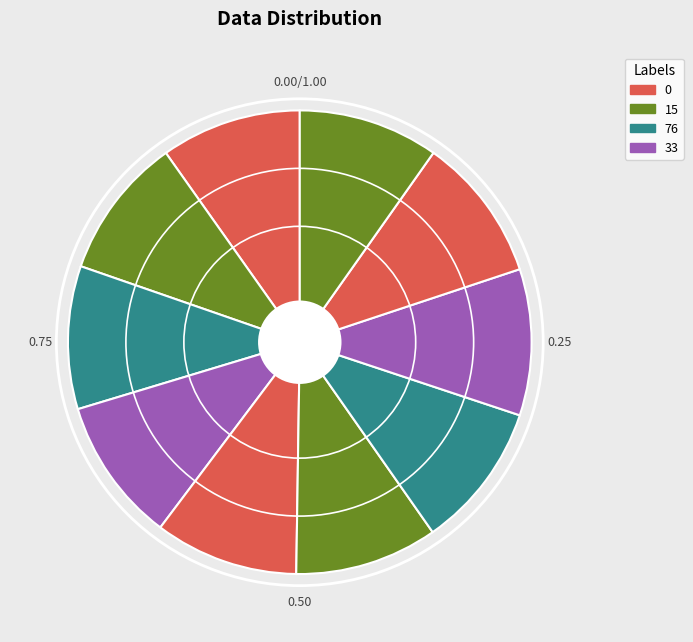

Count the number of slices in the pie.

10